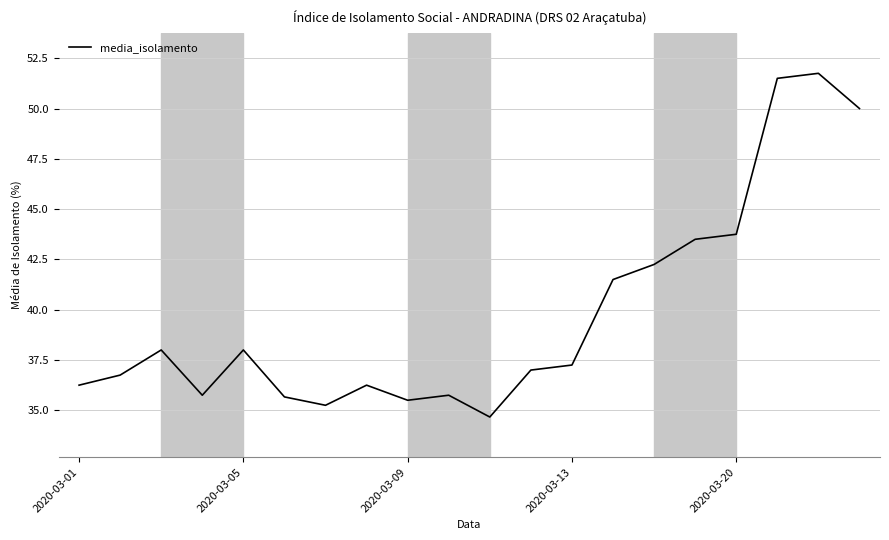

What is the difference between the maximum and minimum values?

17.1